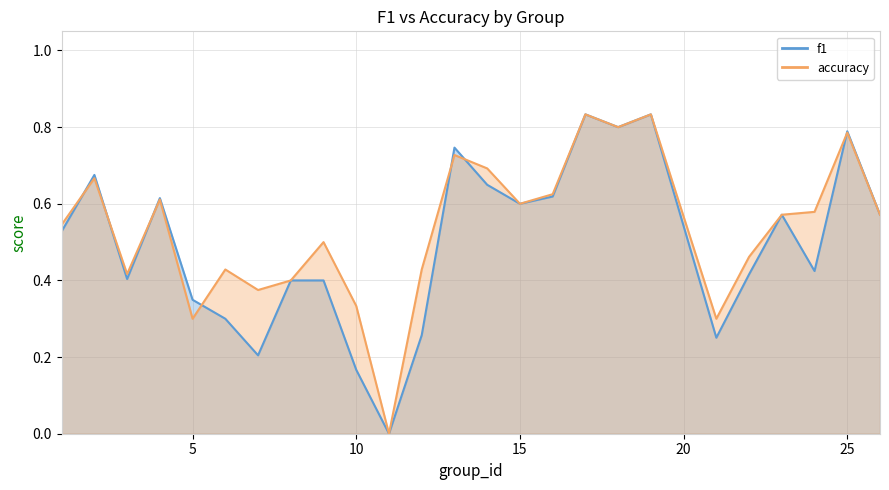

Which category has the lowest value across all series?

11